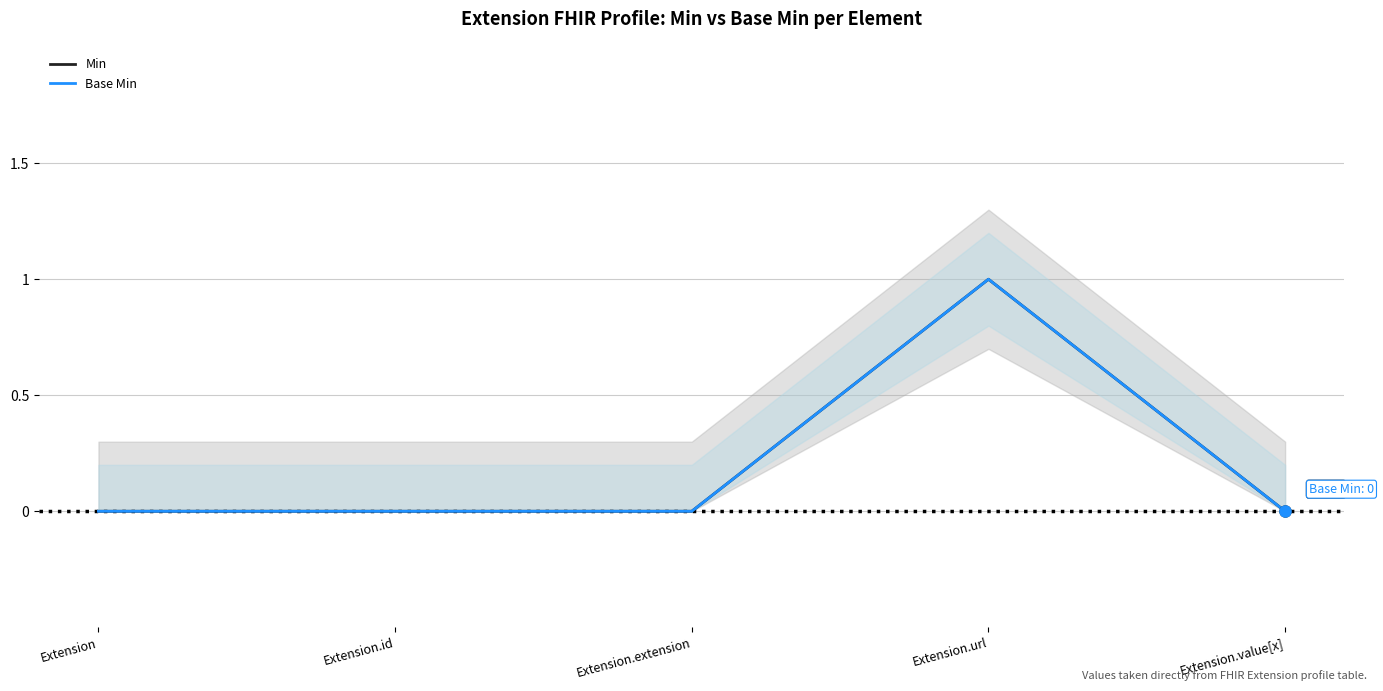

How many data points does each series have?

5